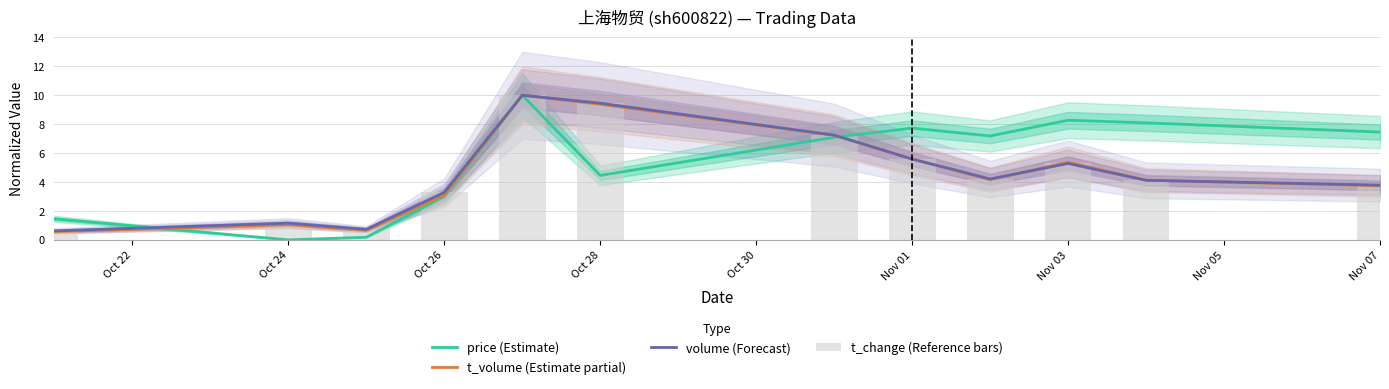

Between Nov 07 and Oct 28, which is larger?

Nov 07